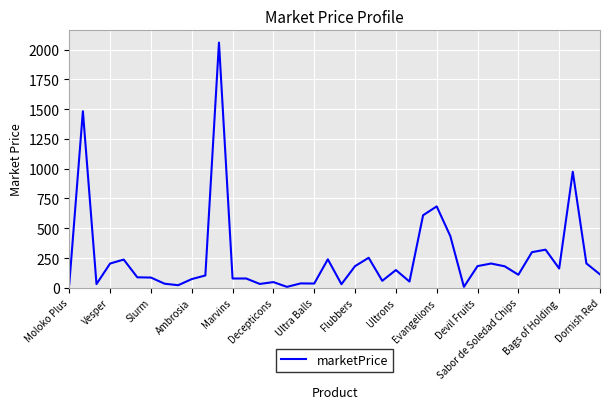

What is the maximum value shown in the chart?

2058.5